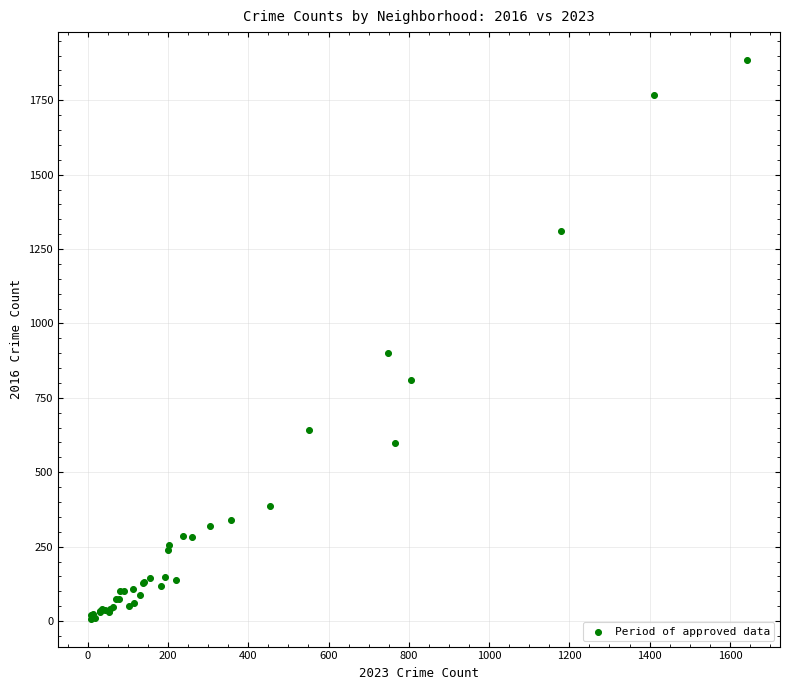

What Y value in the scatter plot is closest to 946?

901